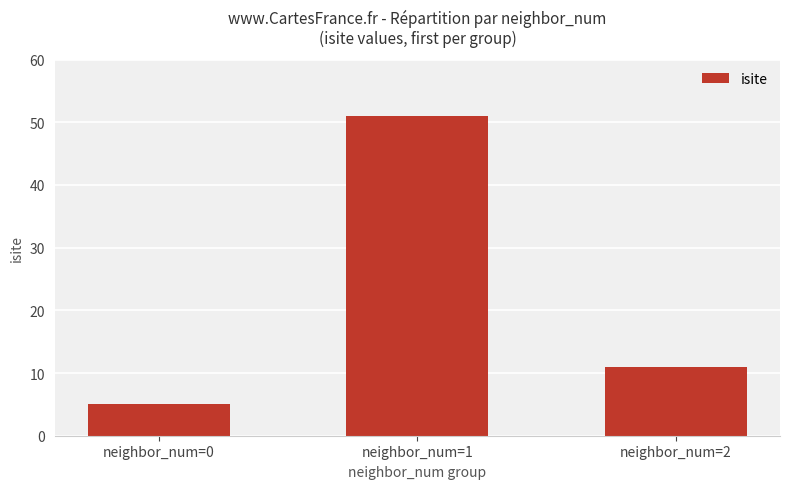

Approximately how many times larger is the value at neighbor_num=1 compared to neighbor_num=0?

10.2